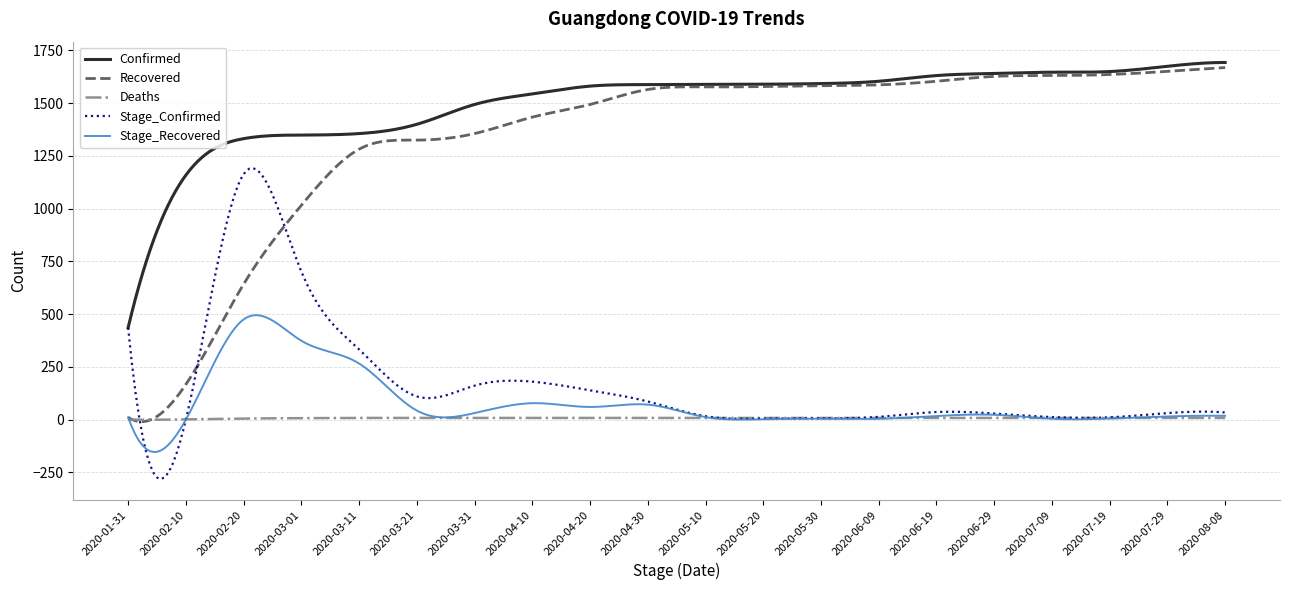

Which series has the largest range (max minus min)?

Recovered